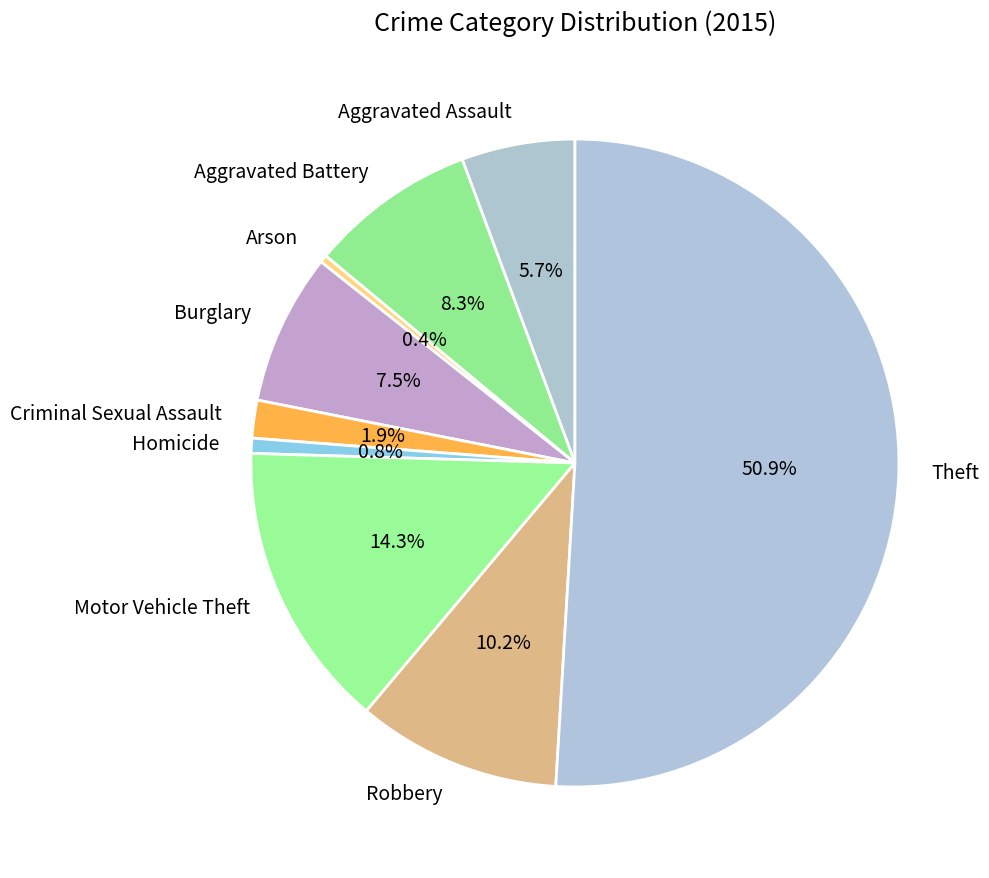

Count the number of slices in the pie.

9